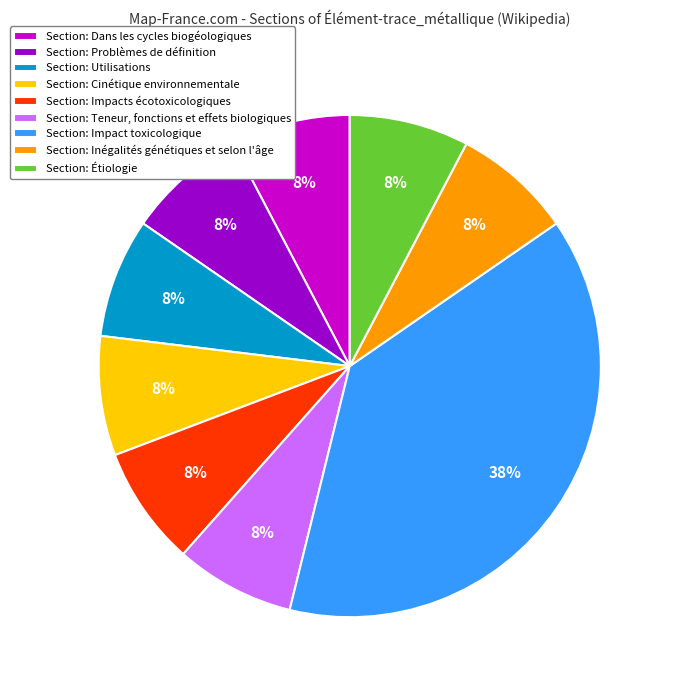

To the nearest percent, what is the average slice percentage?

11%